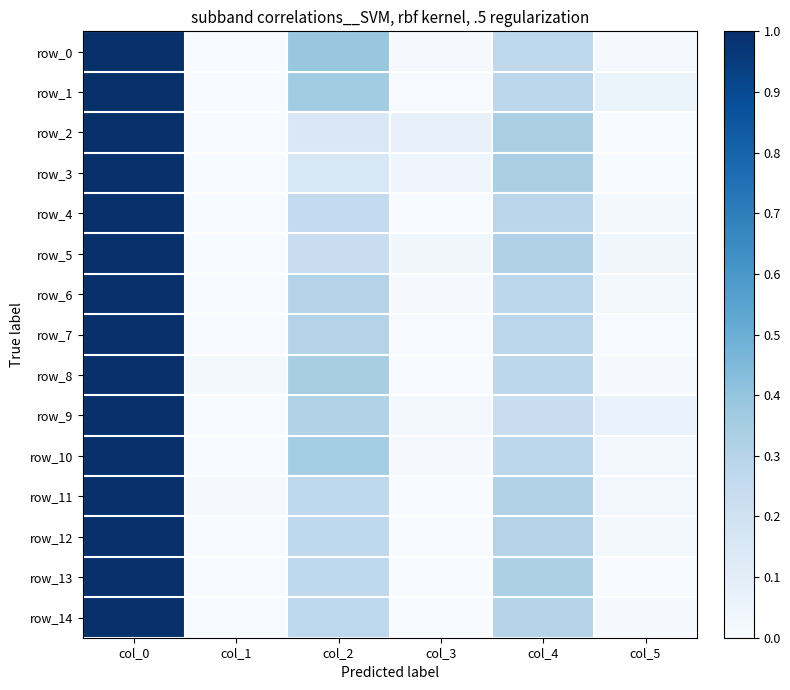

What is the spread (max minus min) of values at col_5?

0.1